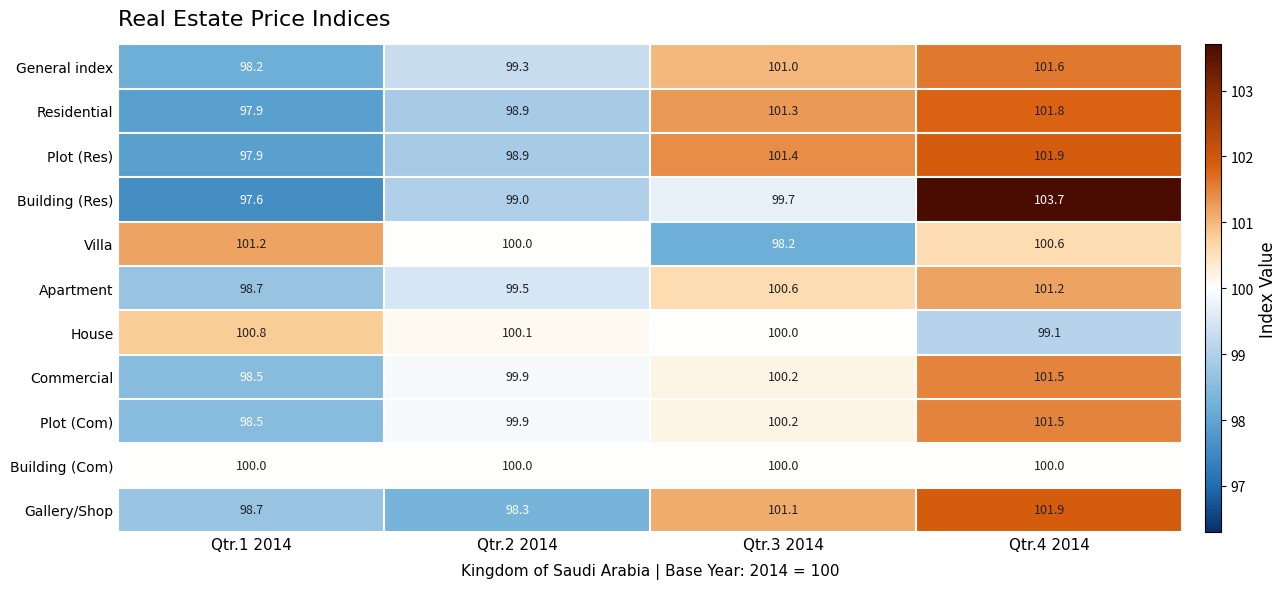

Where does the Villa series first go above 100?

Qtr.1 2014